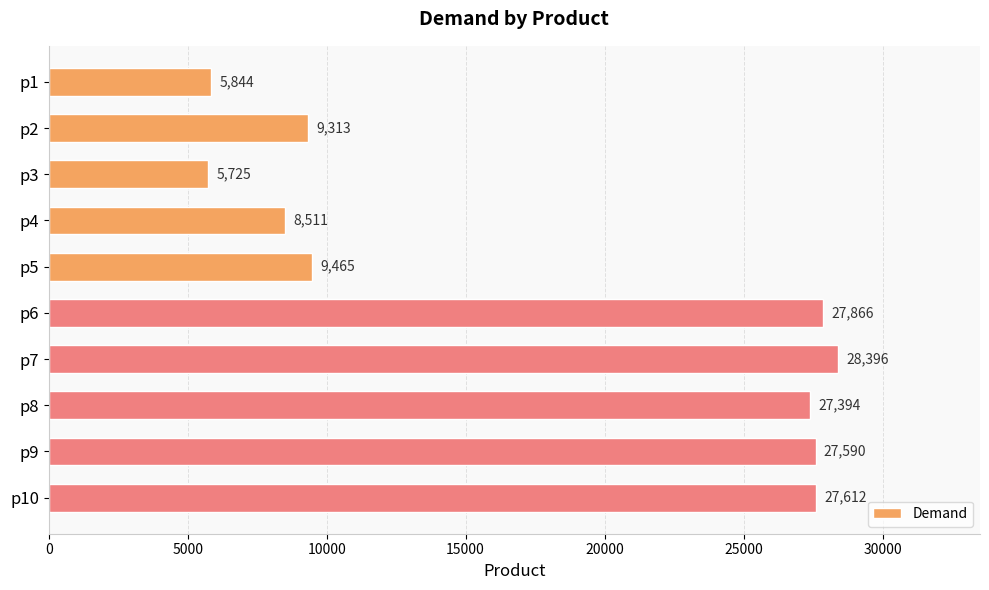

Reading bottom to top, list all the values displayed in this chart.

p10=27612	p9=27590	p8=27394	p7=28396	p6=27866	p5=9465	p4=8511	p3=5725	p2=9313	p1=5844